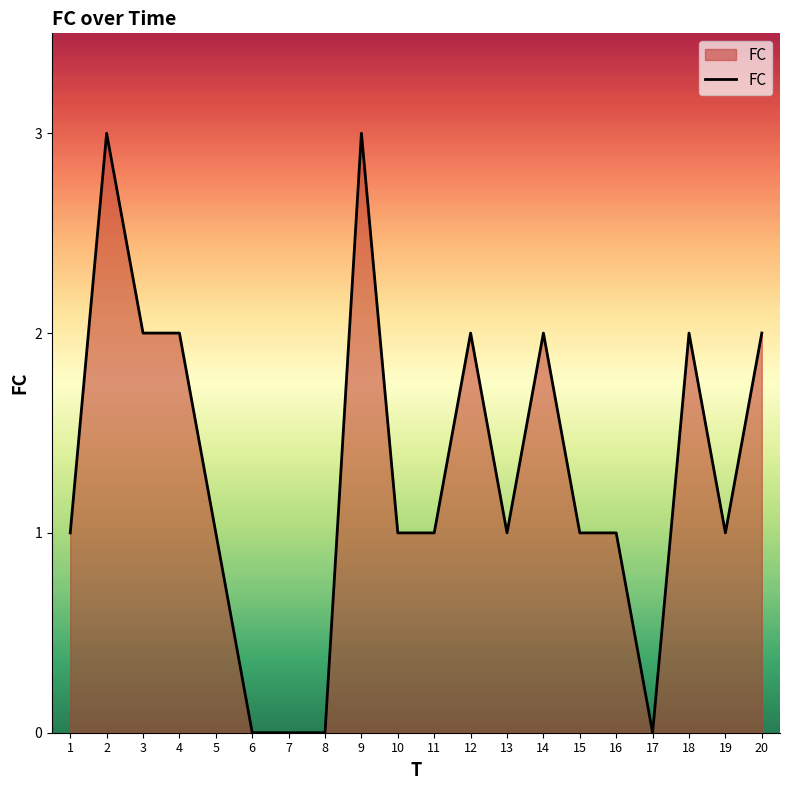

Reading left to right, list all the values displayed in this chart.

1	3	2	2	1	0	0	0	3	1	1	2	1	2	1	1	0	2	1	2